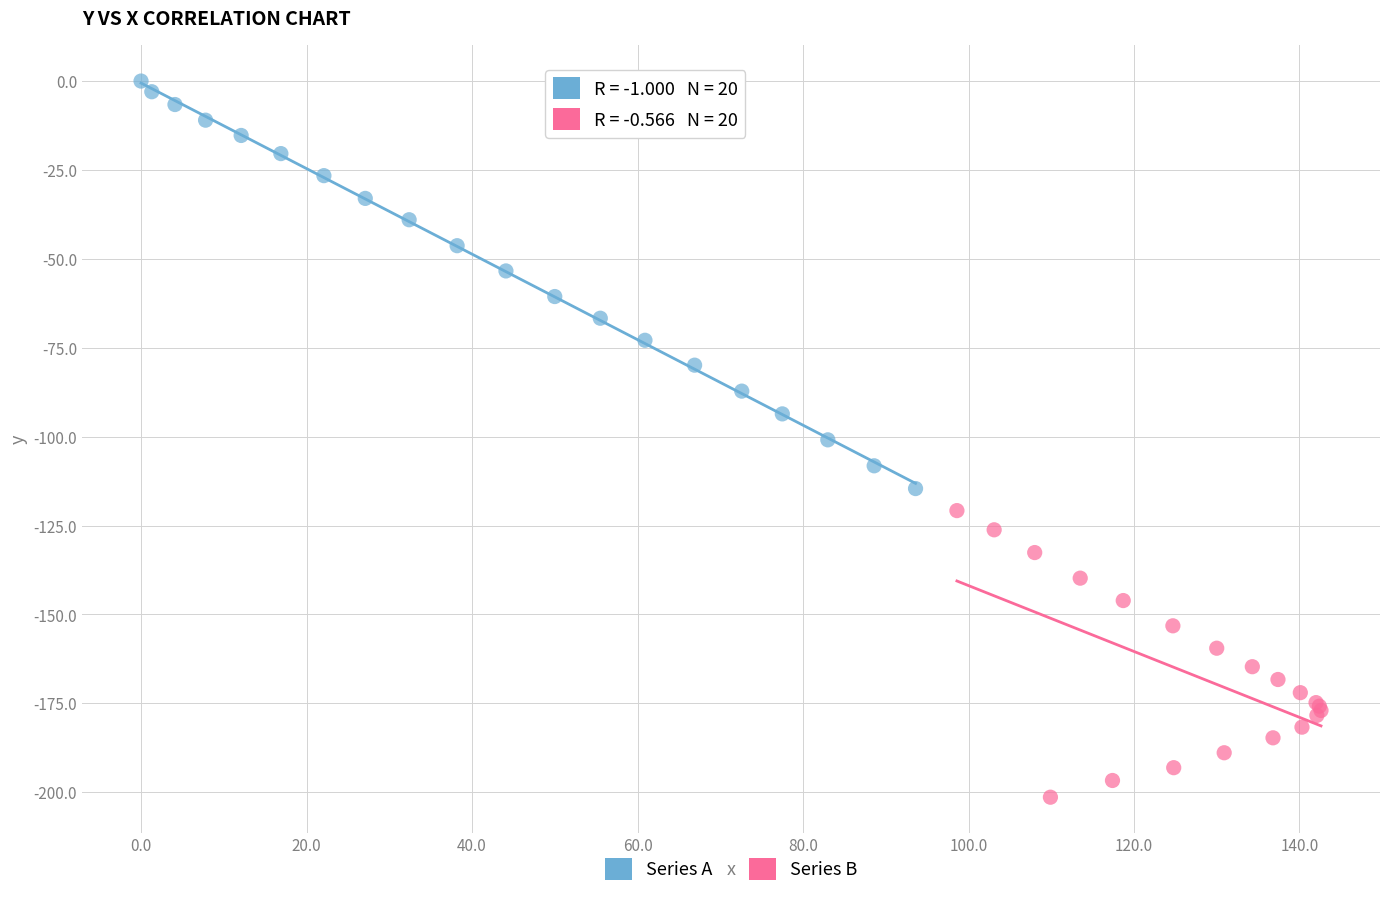

Which series has the largest Y range (max minus min)?

Series A